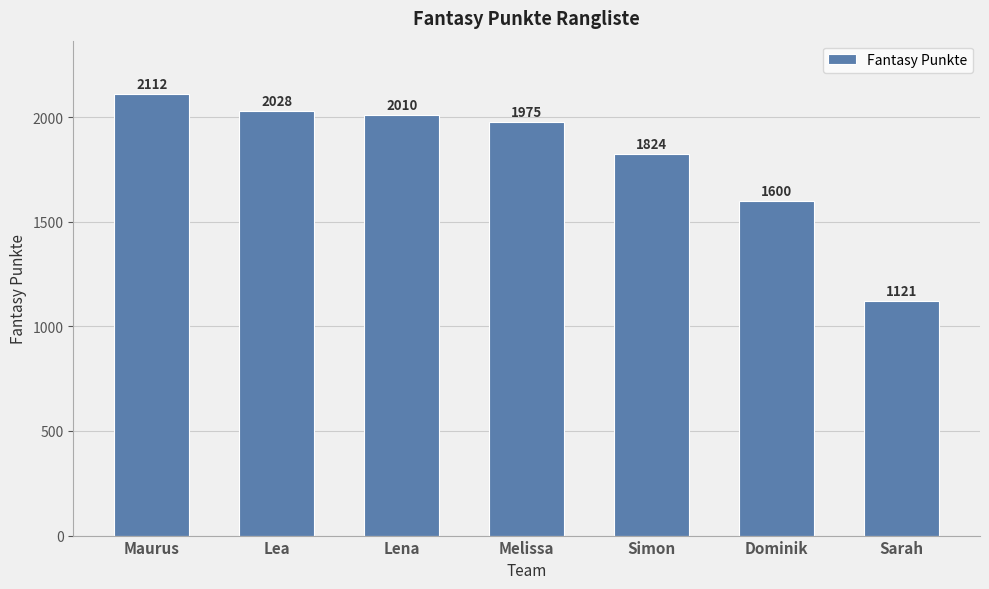

Are the bars grouped side by side (vs. stacked)?

No